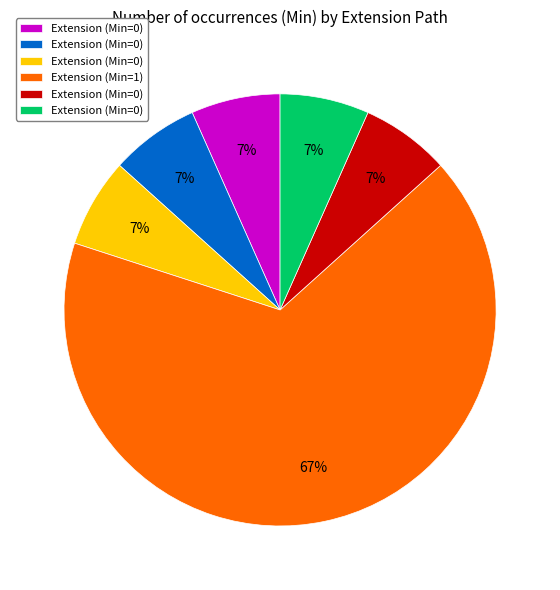

To the nearest percent, what is the average slice percentage?

17%